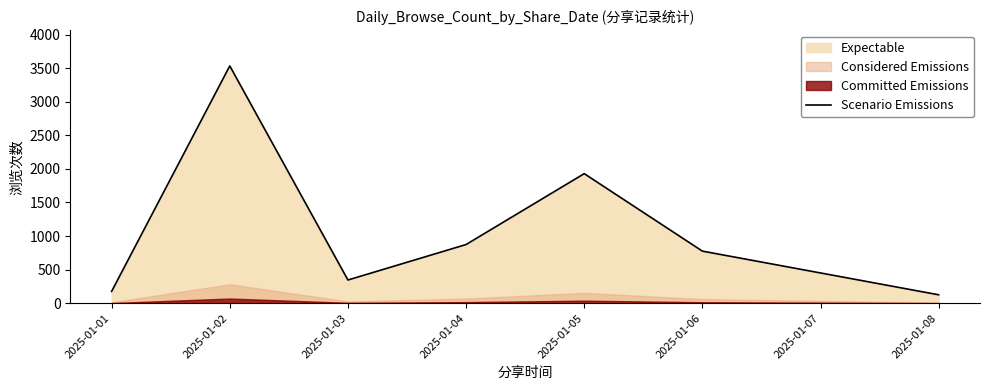

At which label does the data first exceed 776?

2025-01-02